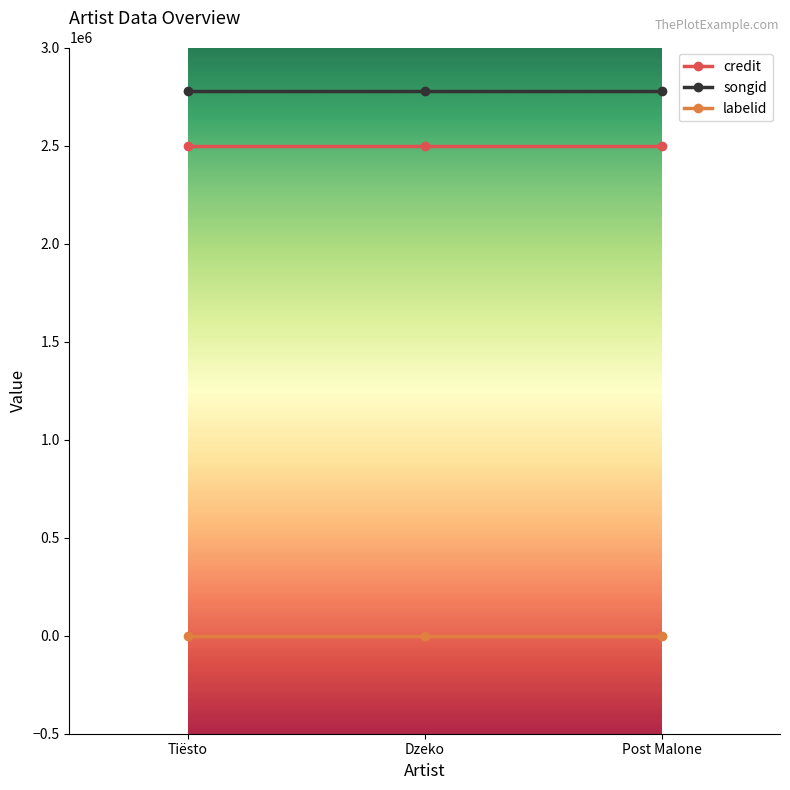

What is the lowest value of the songid series?

2780644